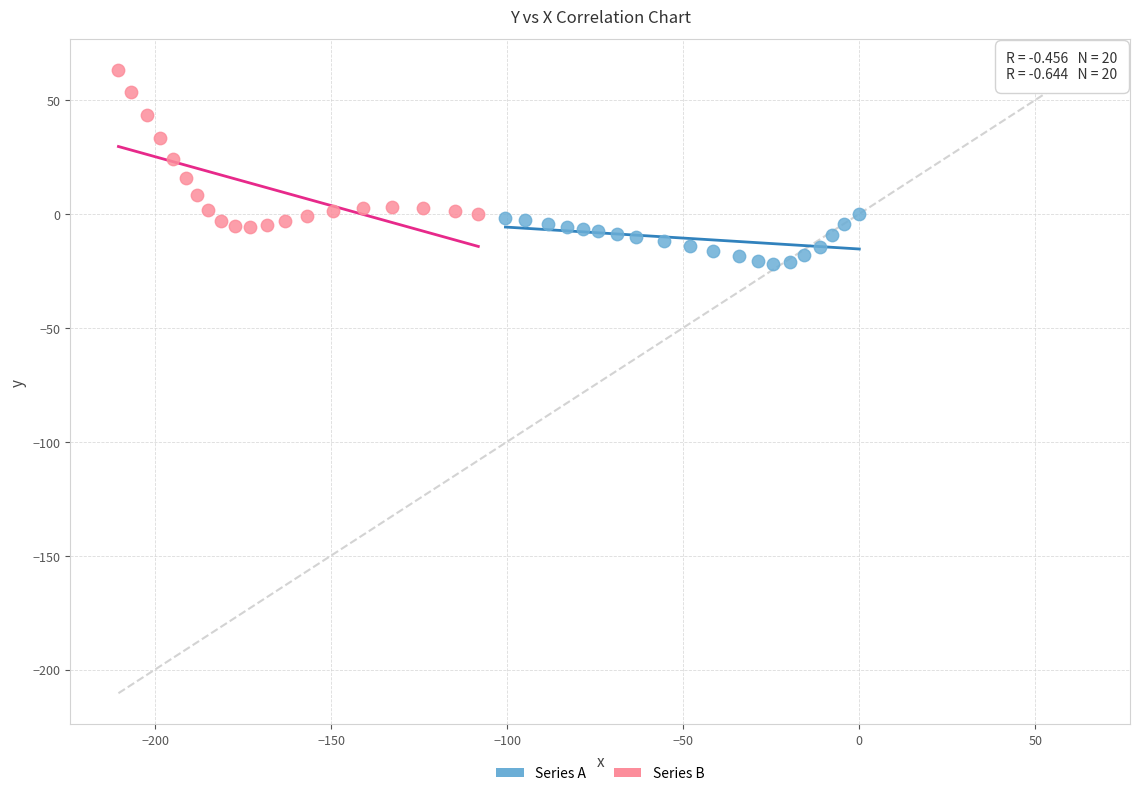

Which series contains the highest Y value?

Series B